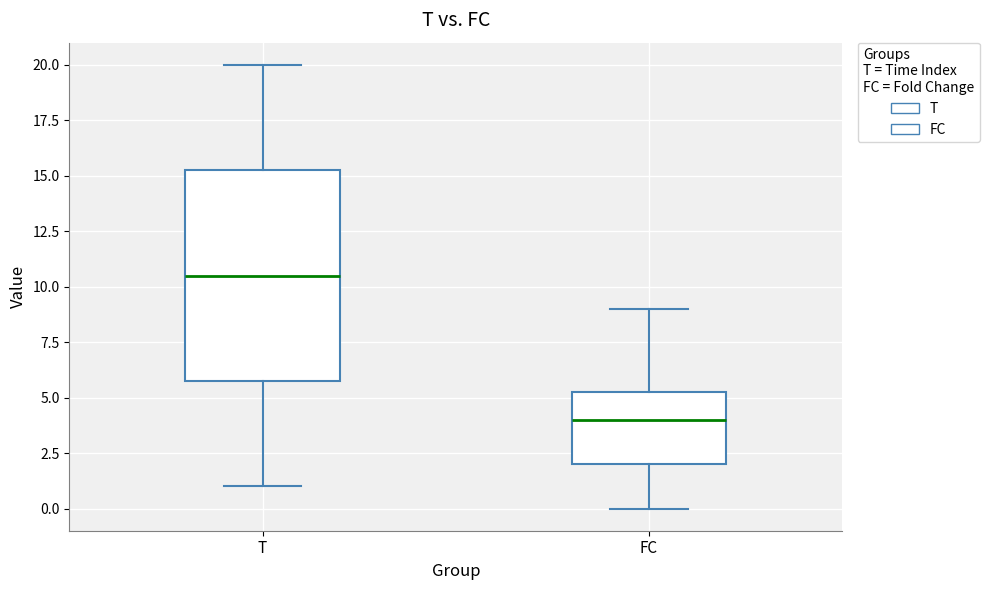

Reading left to right, read every box against the y-axis: the position of its median line, the range the box covers, and the ends of its whiskers. The values are not printed on the chart, so give them approximately, as read against the axis.

T: median 10.5, box 6.0 to 15.5, whiskers 1.0 to 20.0
FC: median 4.0, box 2.0 to 5.5, whiskers 0.0 to 9.0